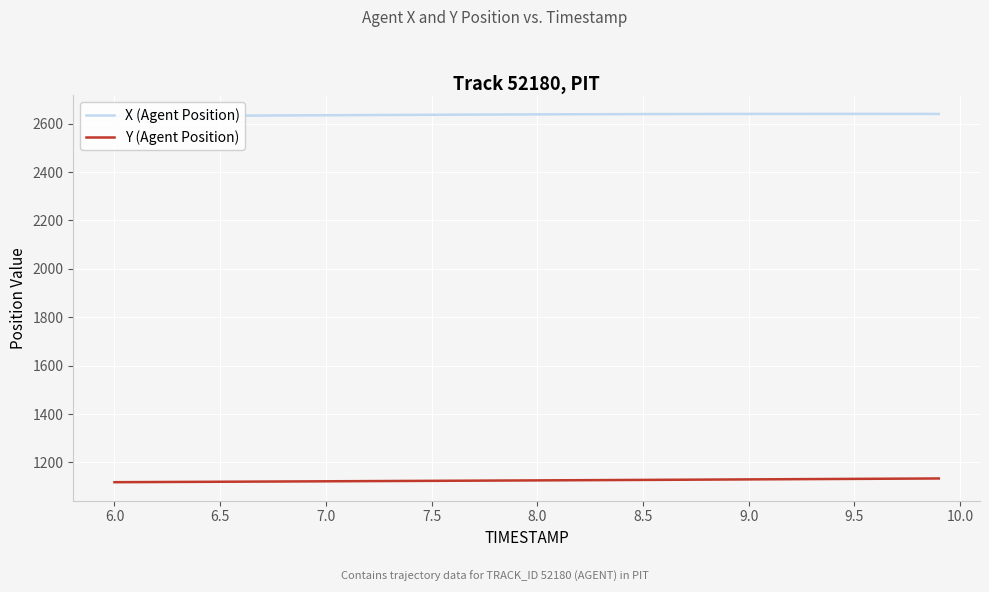

What is the maximum value for Y (Agent Position)?

1133.9